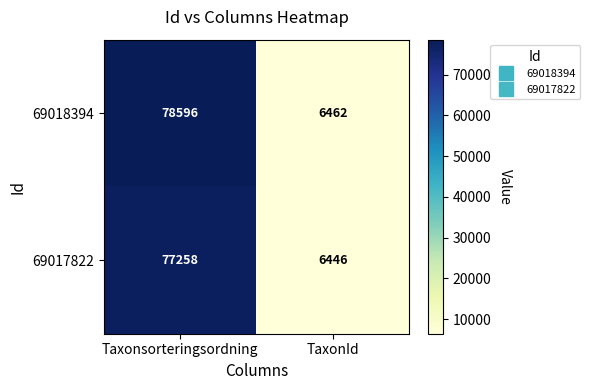

What is the spread (max minus min) of values at TaxonId?

16